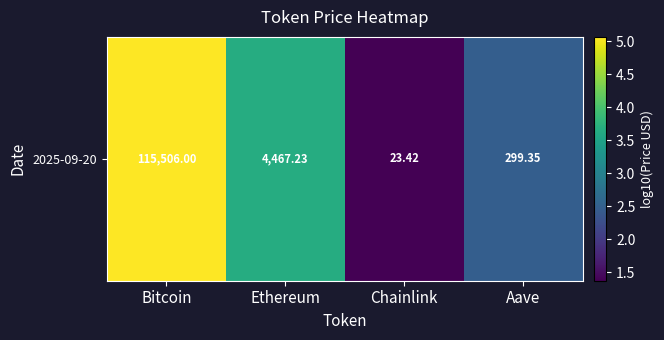

Rank the categories by value from lowest to highest.

Chainlink, Aave, Ethereum, Bitcoin